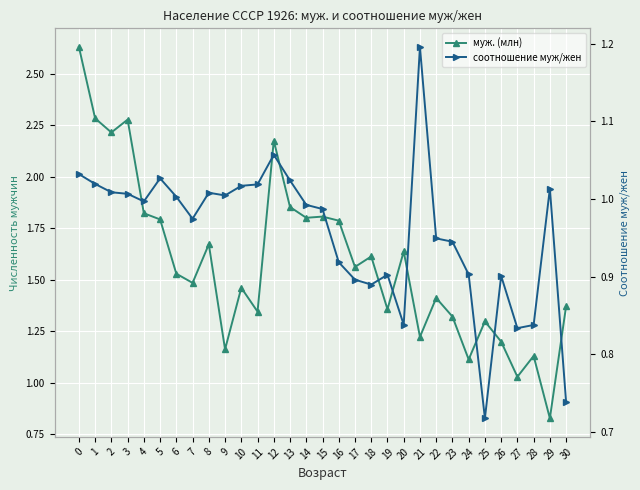

Where is the first local maximum for муж. (млн)?

3